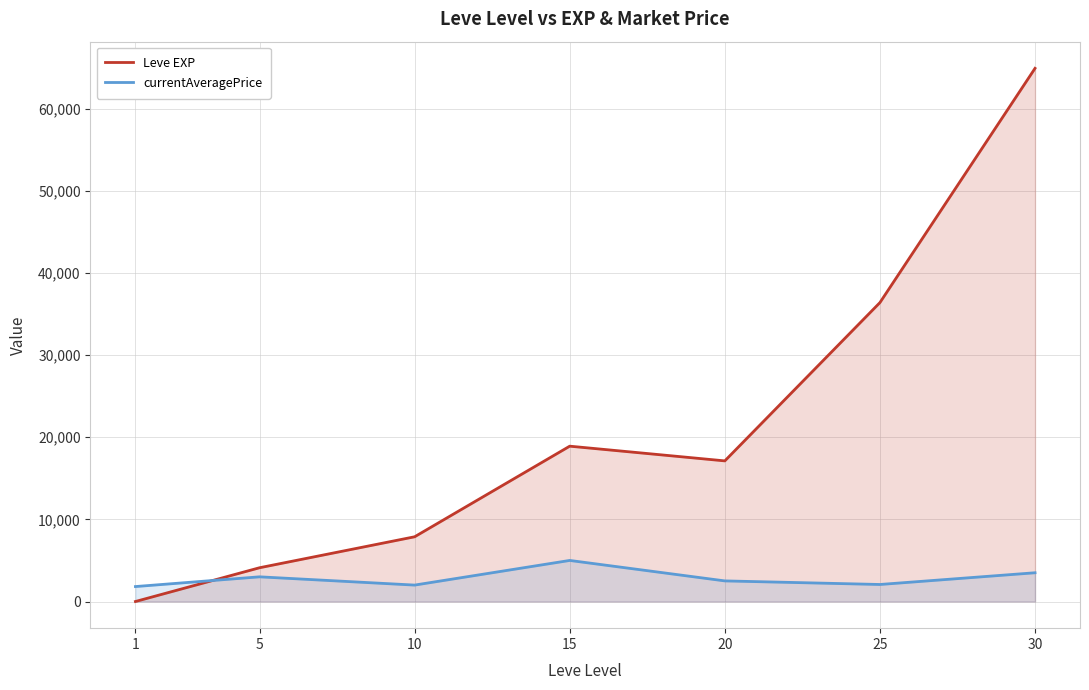

At which category is the sum across all series the highest?

30